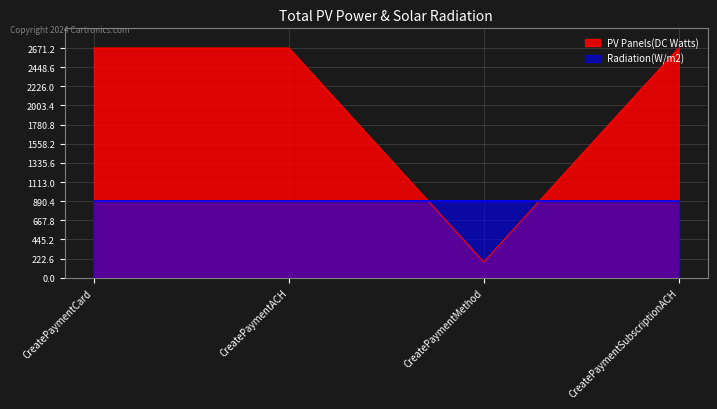

What is the ratio of the value at CreatePaymentSubscriptionACH to the value at CreatePaymentCard?

1.0